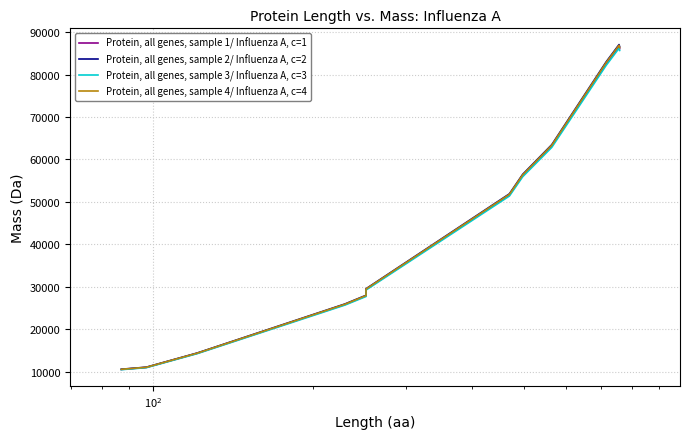

What is the label of the 8th point from the left?

7